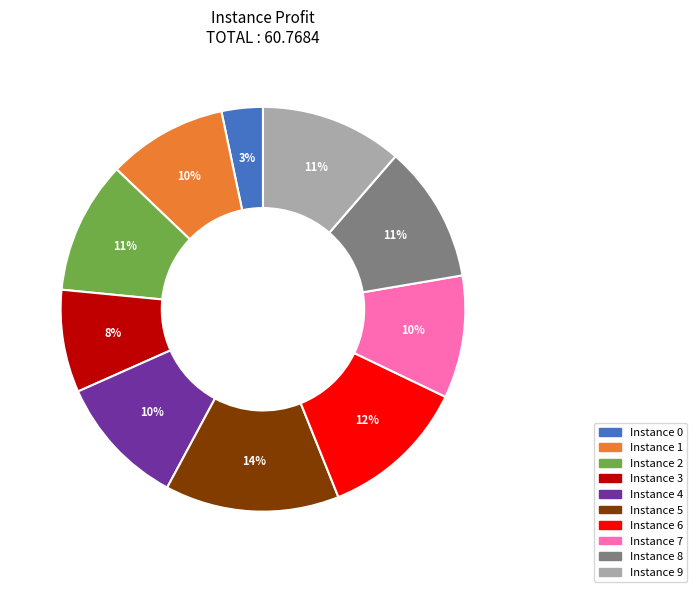

To the nearest percent, what is the difference between the largest and smallest slice percentages?

11%